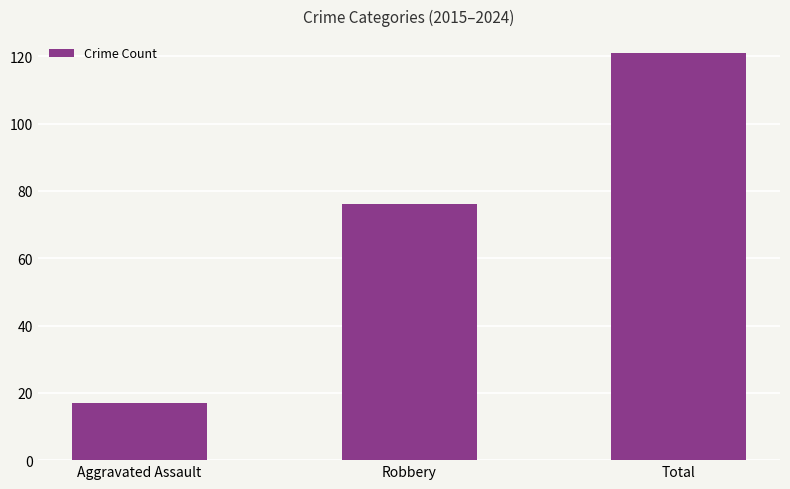

Is it true that the value at Aggravated Assault is 17?

True